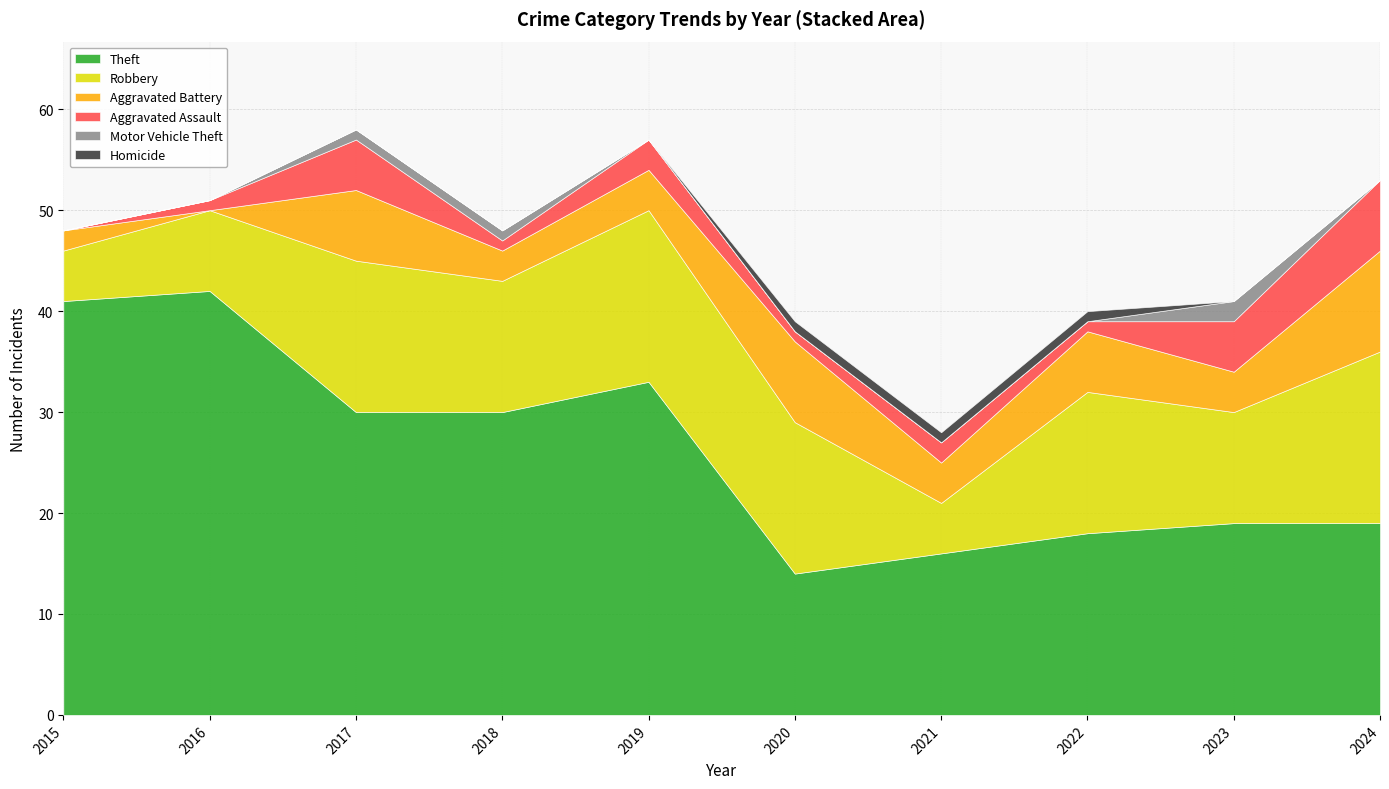

Is it true that Aggravated Assault equals 1 at 2016?

True